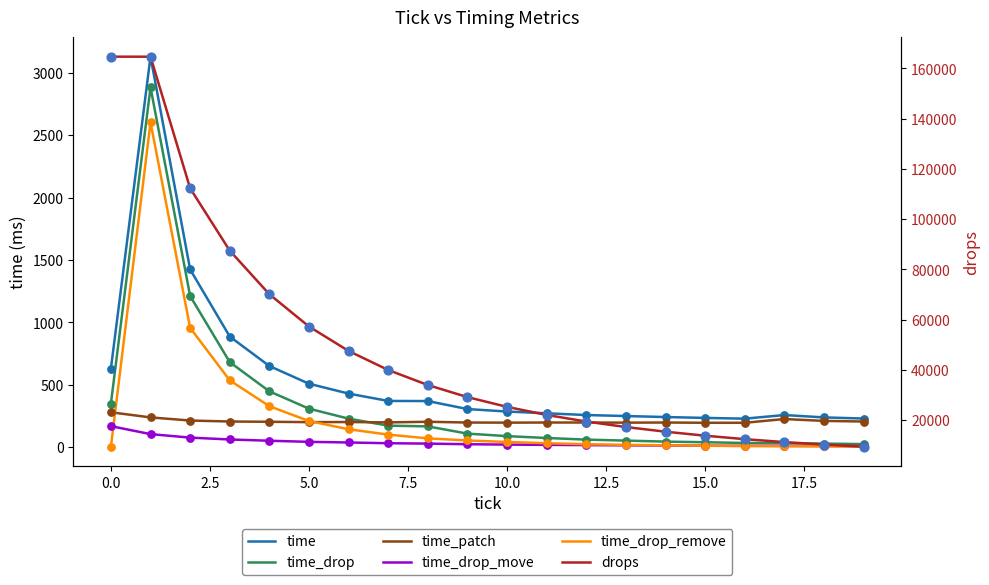

Is the value of drops at 13 greater than the value of time_patch at 11?

Yes